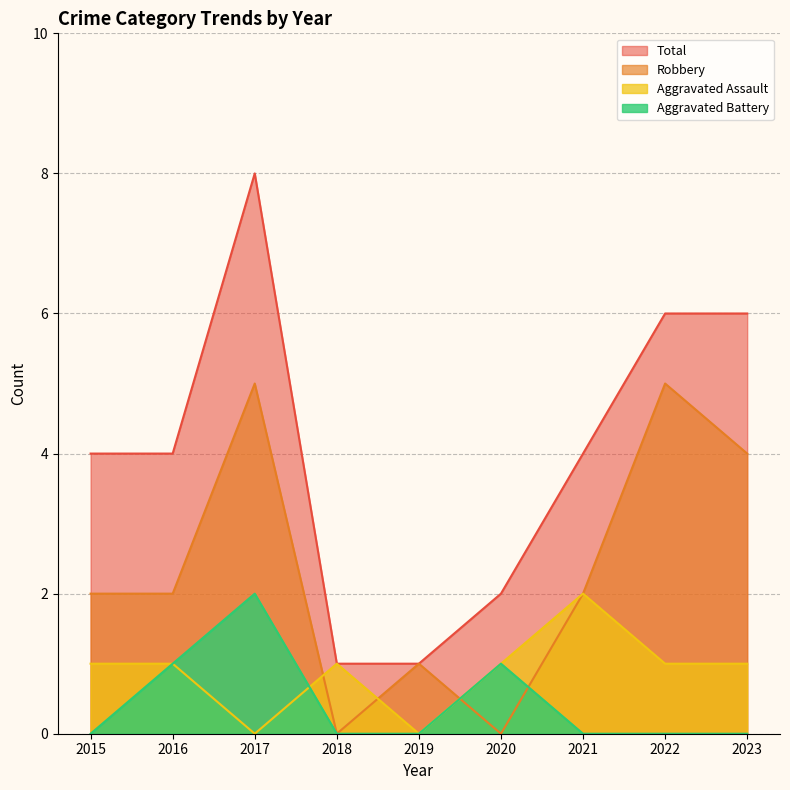

Which series has the widest spread of values?

Total